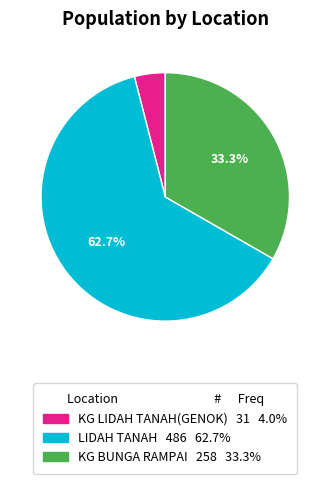

To the nearest percent, what is the combined percentage of KG LIDAH TANAH(GENOK) and KG BUNGA RAMPAI?

37%